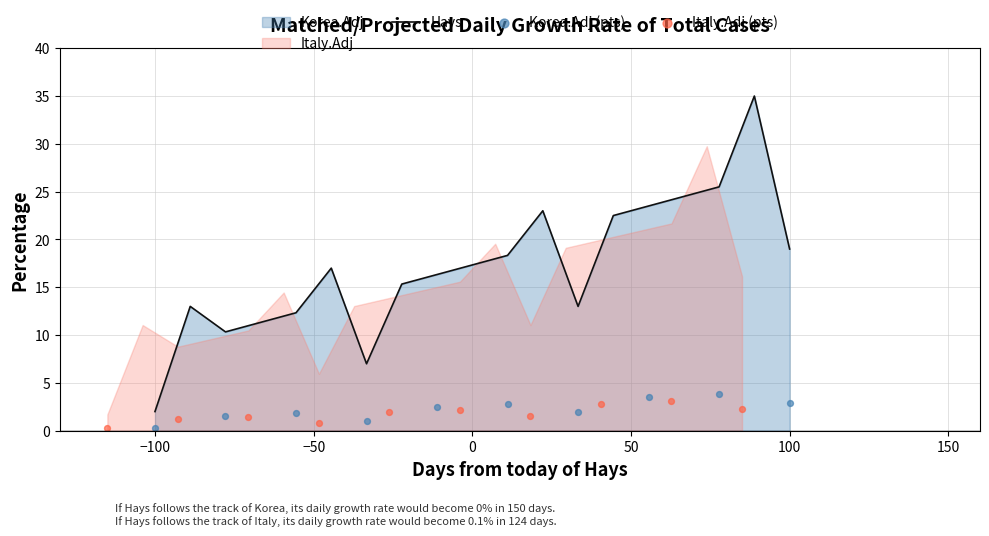

Which has a higher value, 10 or 4?

10